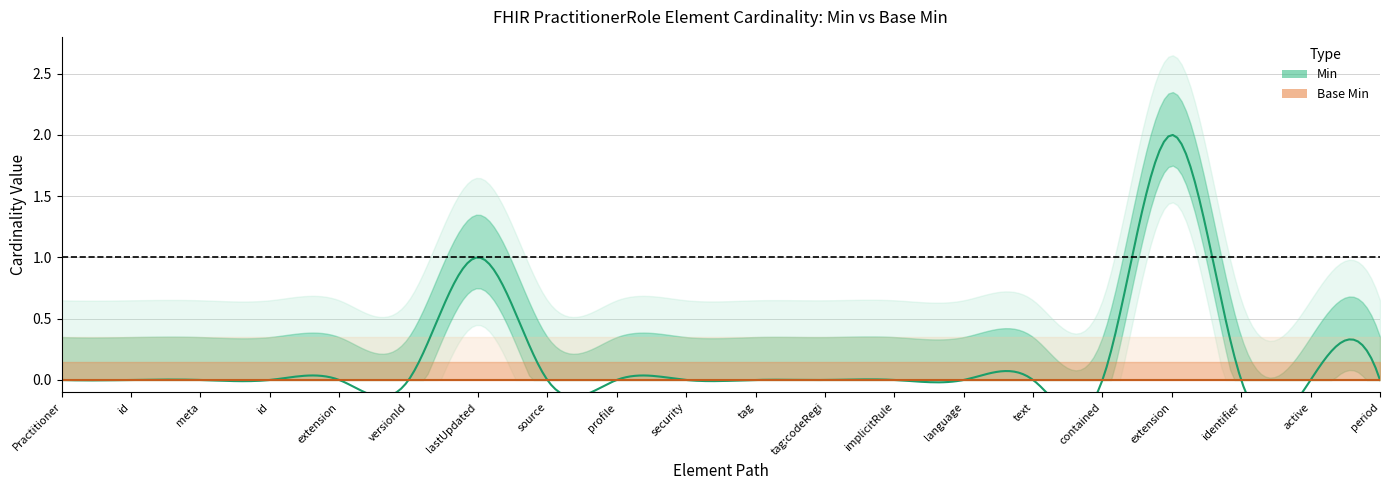

True or false: Base Min and Min cross at least once.

False